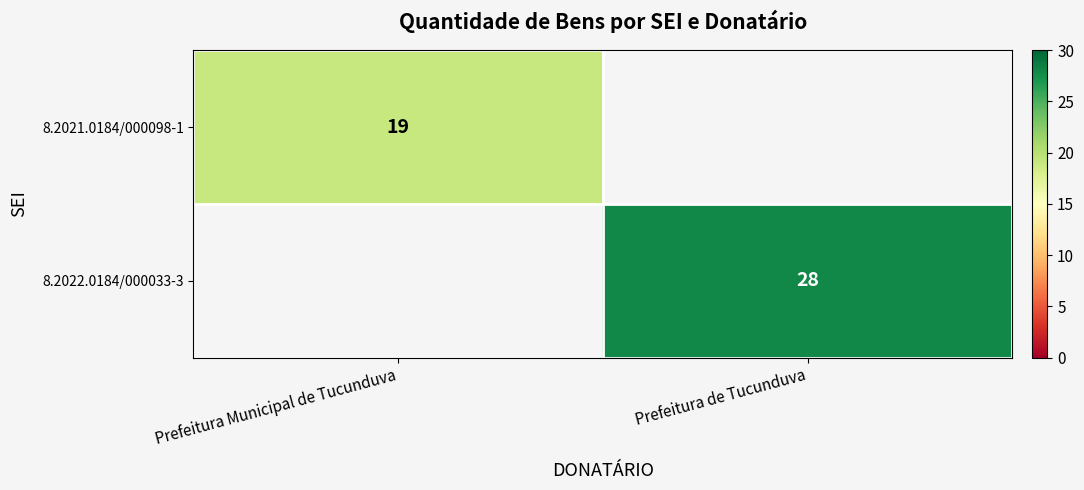

The 8.2021.0184/000098-1 series shows 11 at Prefeitura Municipal de Tucunduva. True or false?

False